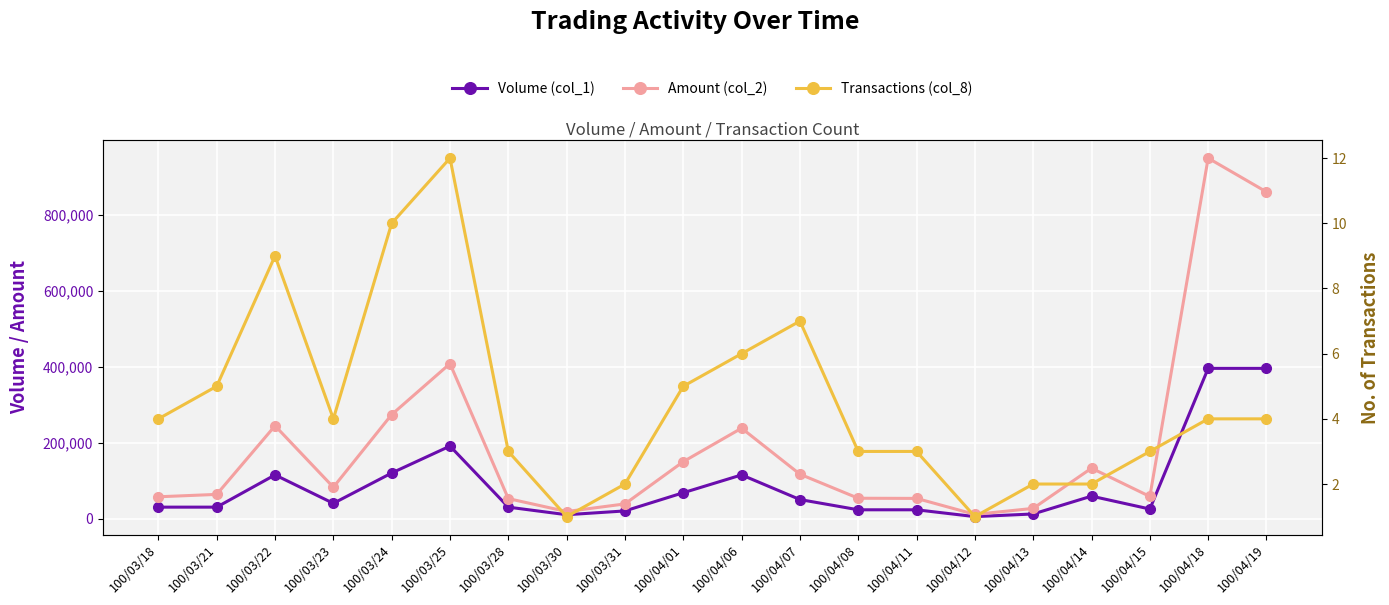

How many data points in Transactions (col_8) are above 4?

7